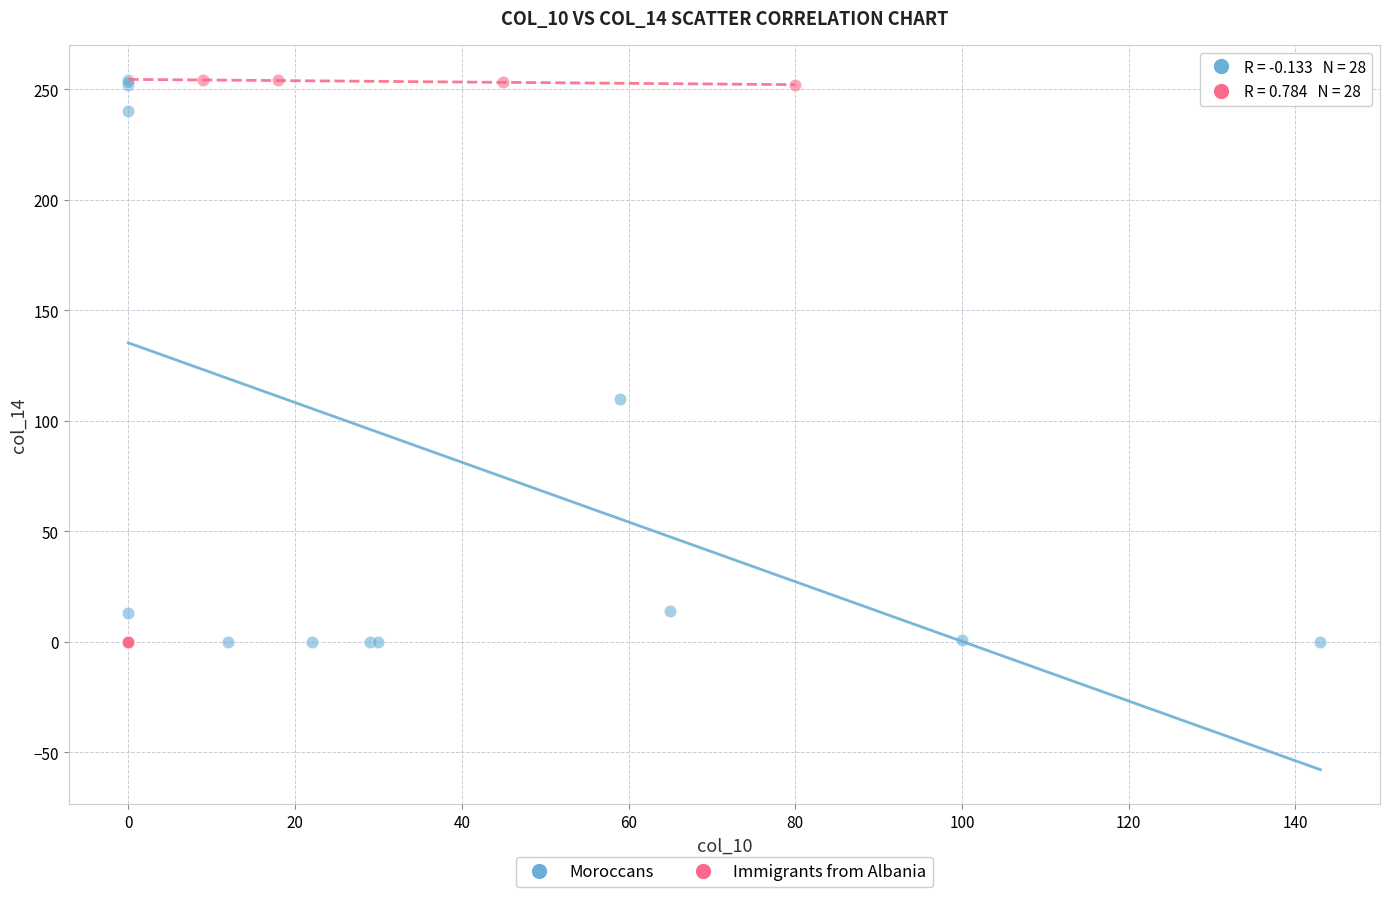

What are all the series names shown in the legend?

Moroccans, Immigrants from Albania